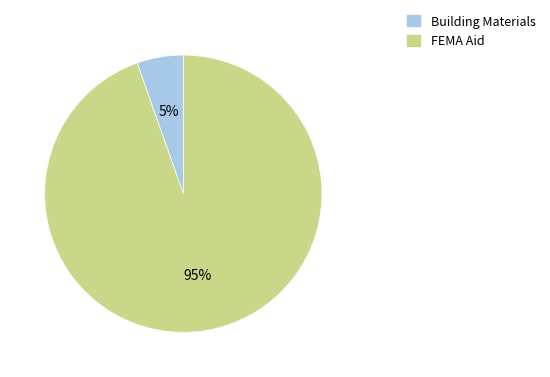

Is the sum of Building Materials and FEMA Aid greater than half?

Yes